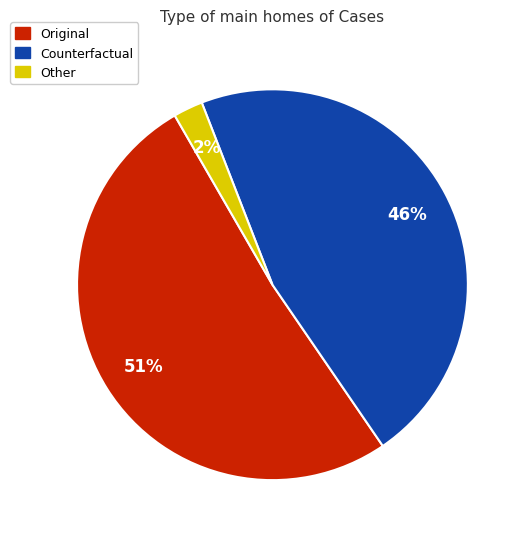

Is there a majority slice in this chart?

Yes